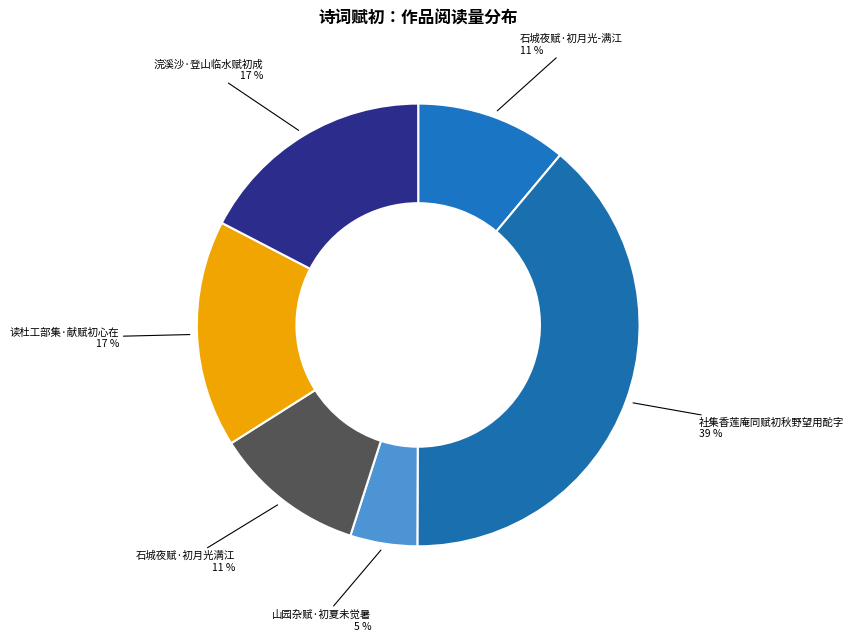

Combined, do 社集香莲庵同赋初秋野望用酡字 and 读杜工部集·献赋初心在 account for over 50%?

Yes